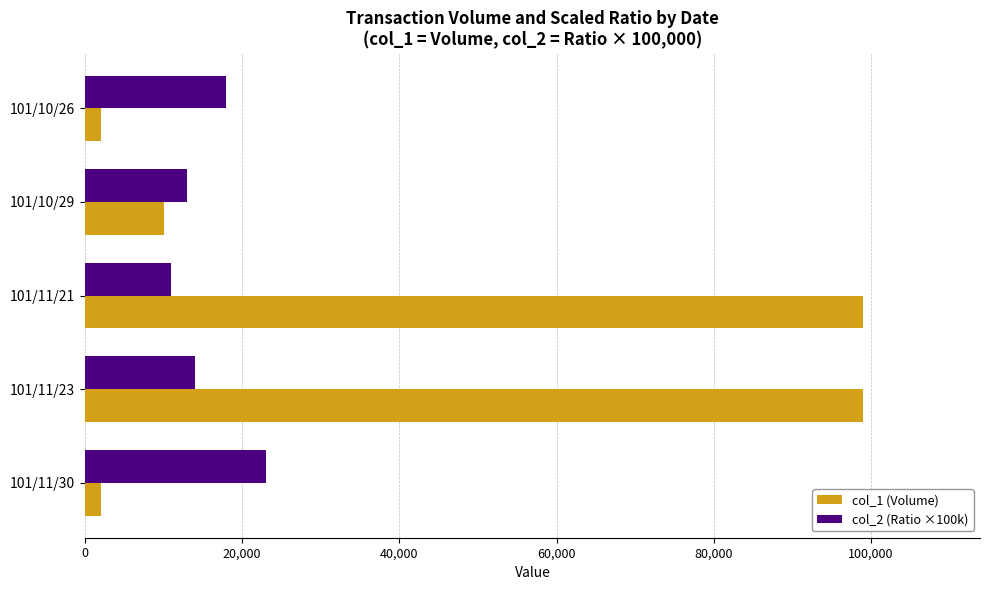

The value of col_1 (Volume) at 101/11/21 is 44810.1. True or false?

False